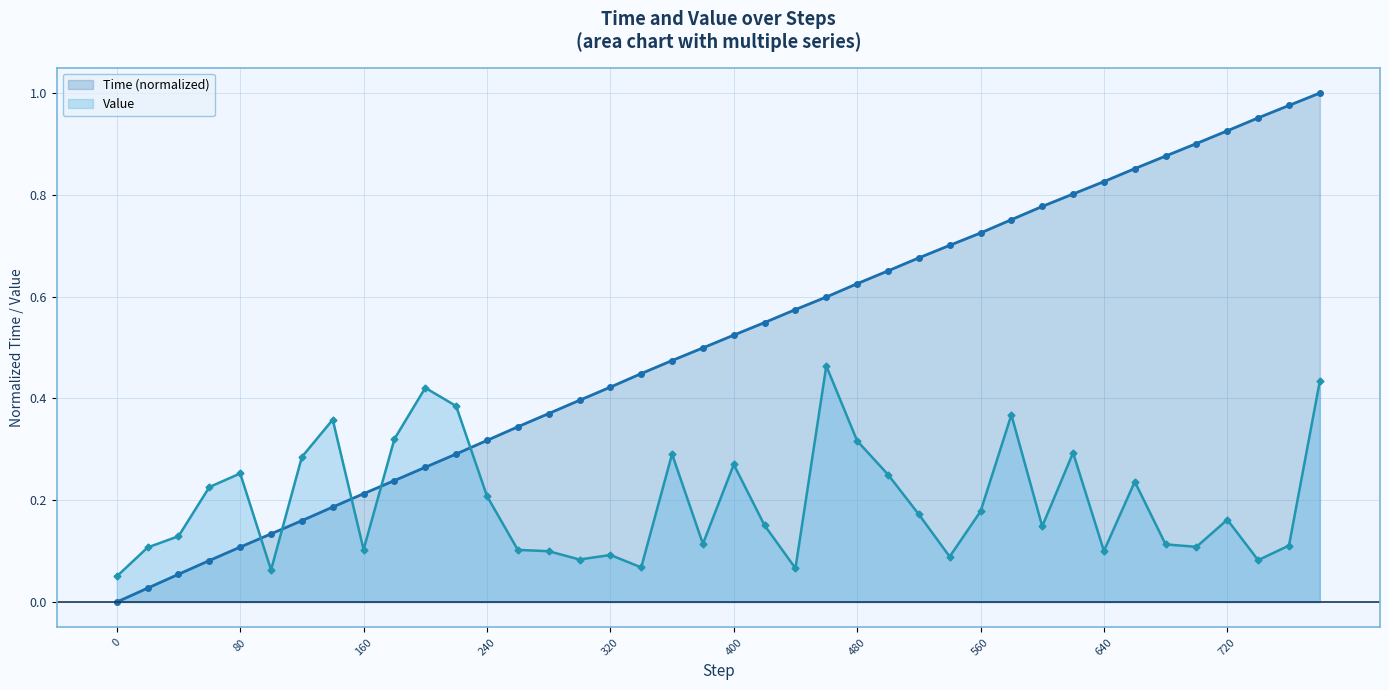

True or false: Value has a value of 0.0 at 440.

False